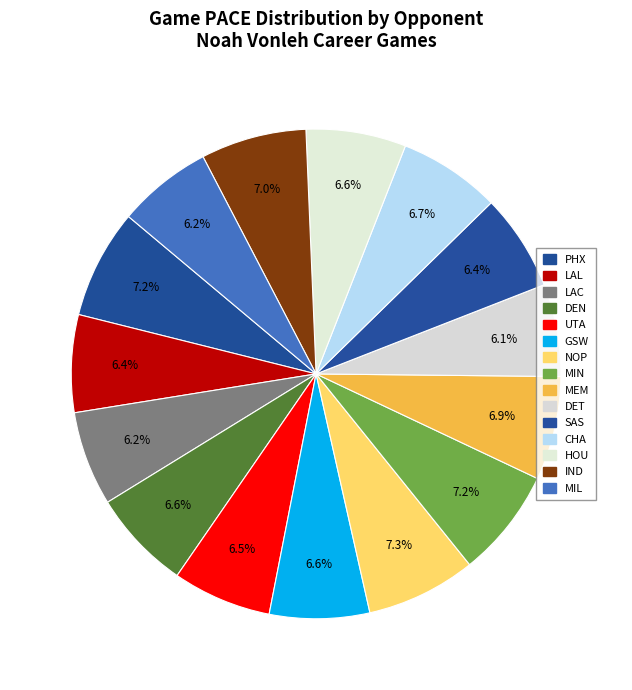

Count the number of slices in the pie.

15